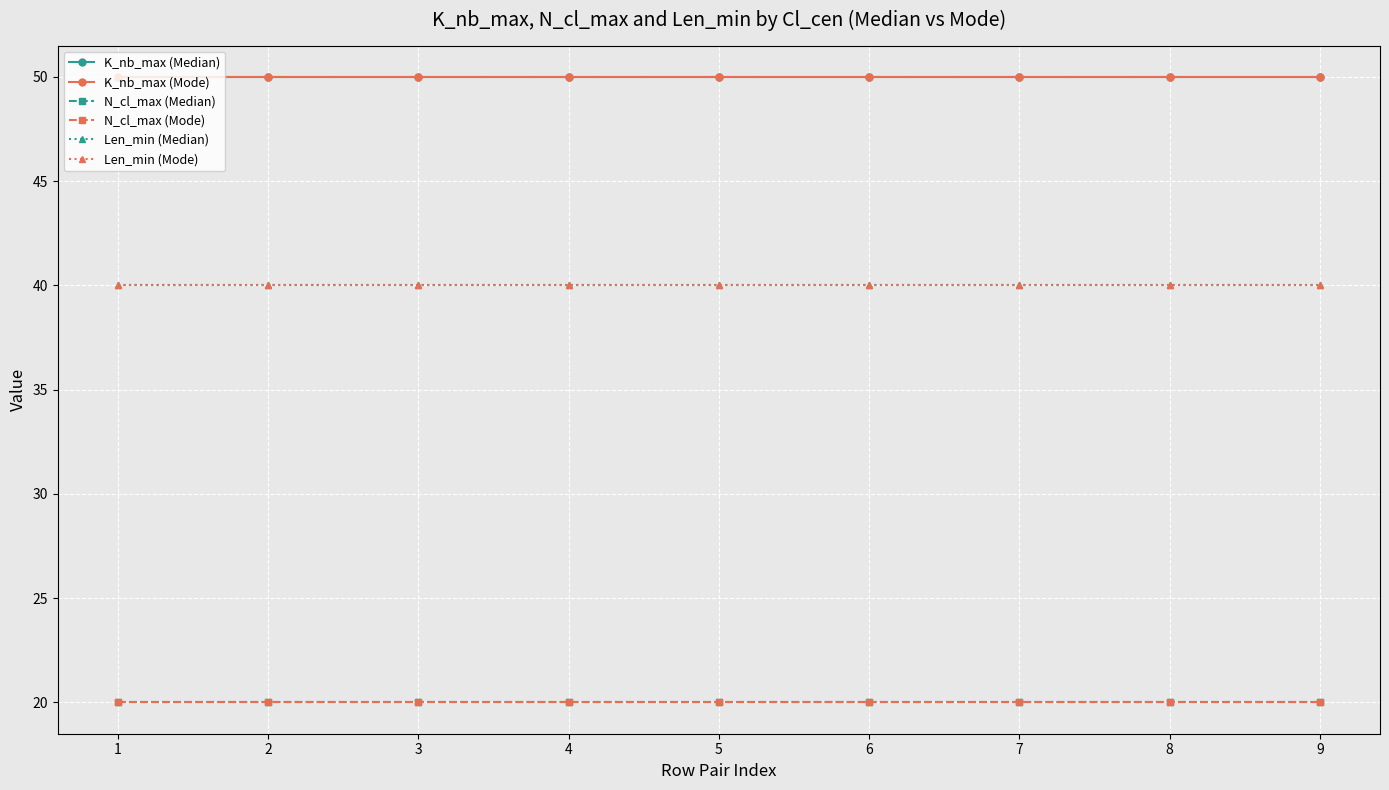

At which label does N_cl_max (Mode) reach its peak?

1